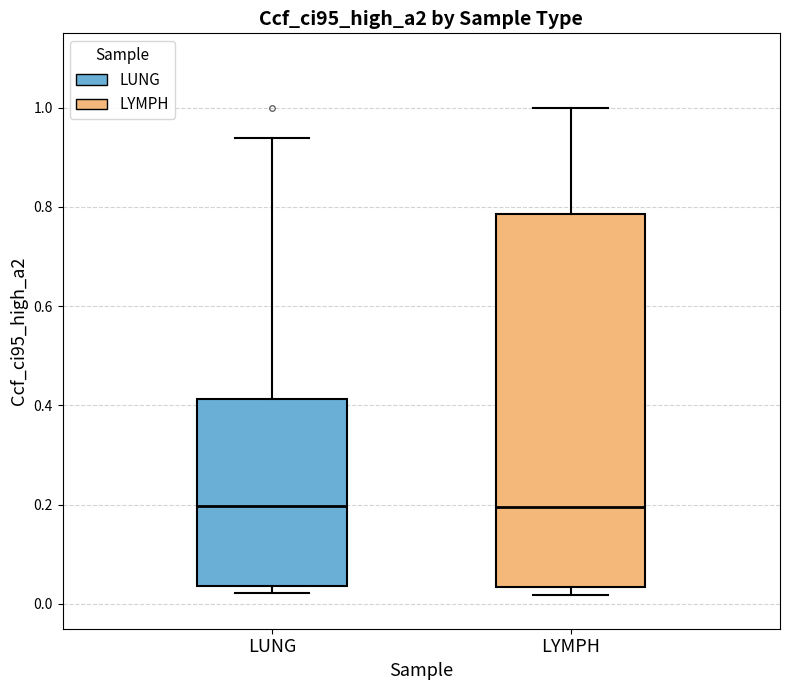

Reading left to right, read every box against the y-axis: the position of its median line, the range the box covers, and the ends of its whiskers. The values are not printed on the chart, so give them approximately, as read against the axis.

LUNG: median 0.20, box 0.04 to 0.42, whiskers 0.02 to 0.94
LYMPH: median 0.20, box 0.04 to 0.78, whiskers 0.02 to 1.00